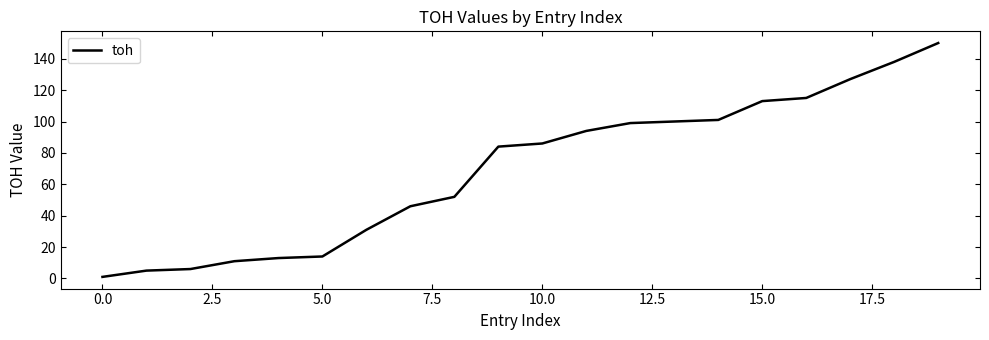

What is the difference between the maximum and minimum values?

149